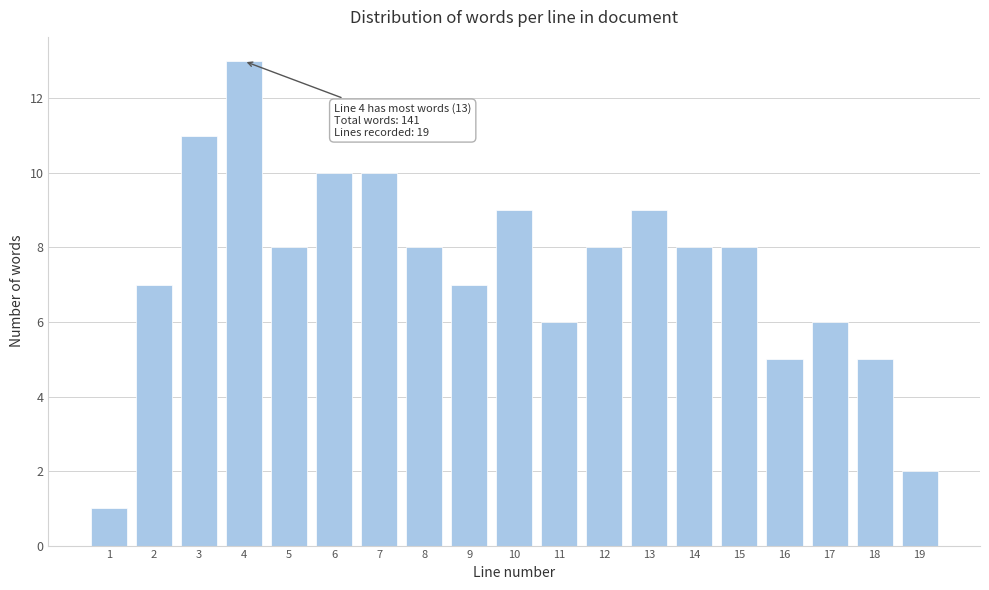

Reading left to right, list all the values displayed in this chart.

1=1	2=7	3=11	4=13	5=8	6=10	7=10	8=8	9=7	10=9	11=6	12=8	13=9	14=8	15=8	16=5	17=6	18=5	19=2